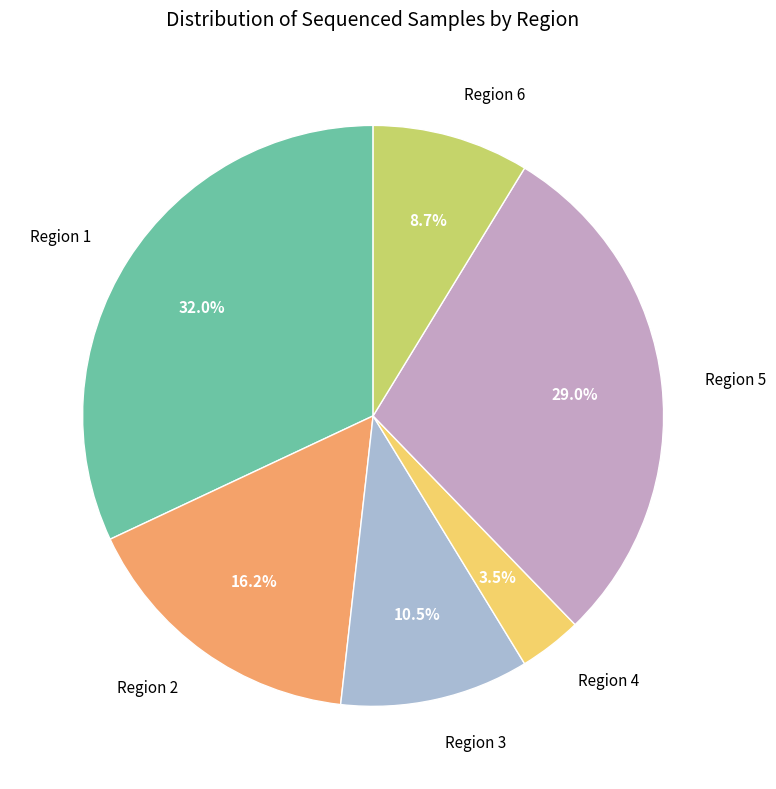

What percentage is NOT represented by Region 6?

91.3%